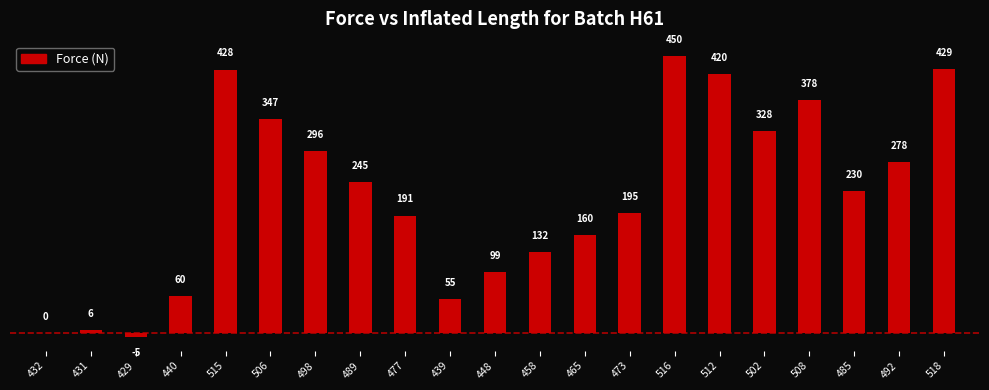

Approximately how many times larger is the value at 473 compared to 492?

0.7